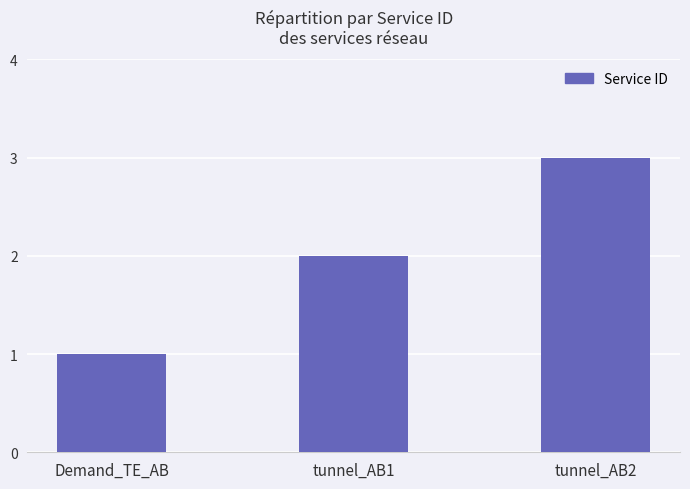

True or false: the data shows 1 at Demand_TE_AB.

True